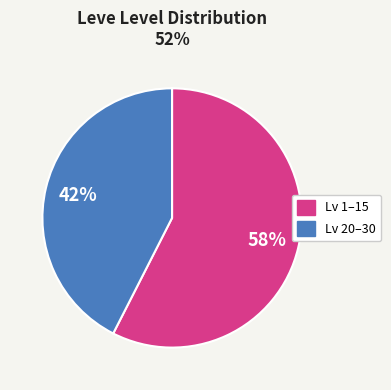

Is there a majority slice in this chart?

Yes